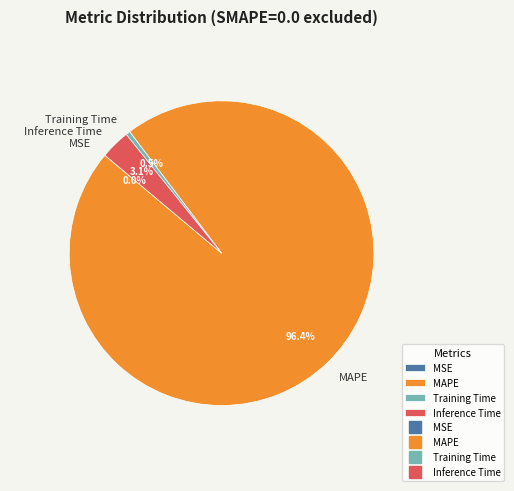

How much of the chart is everything except Training Time?

99.5%